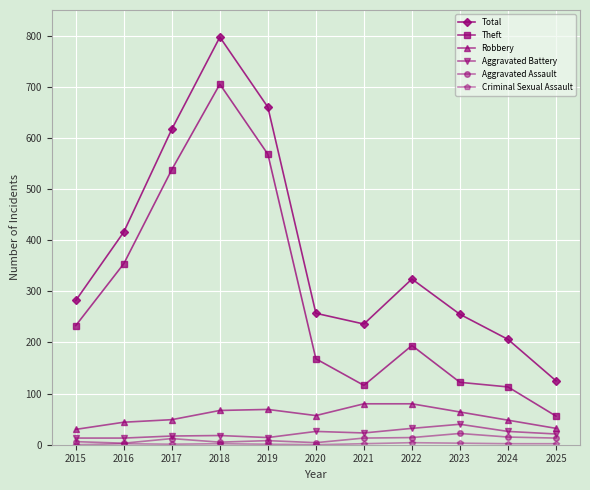

Which series changed the most between 2017 and 2021?

Theft